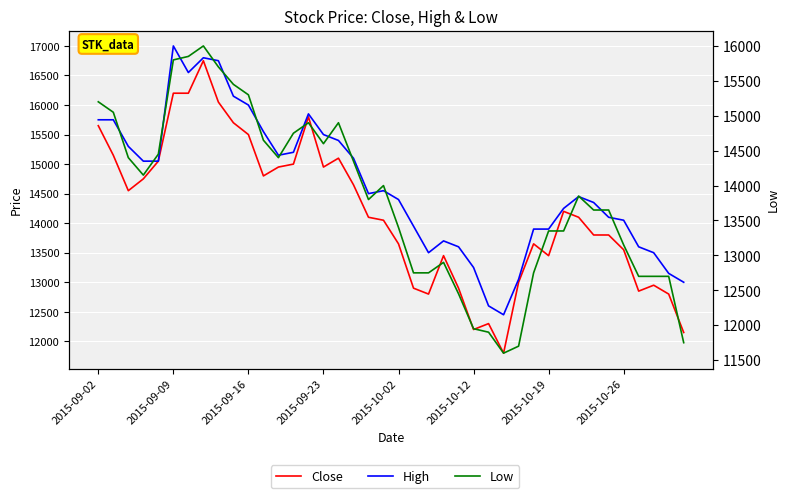

How many lines are shown in the chart?

3